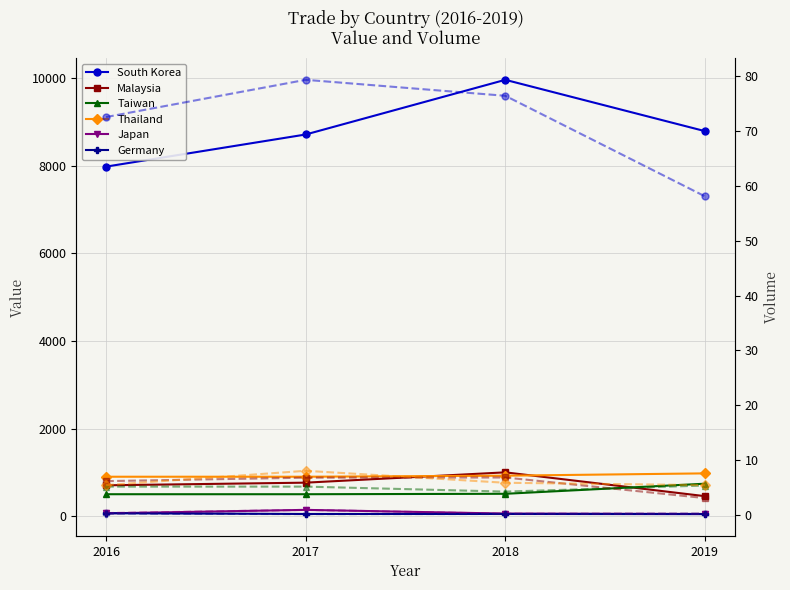

Does the chart display data point markers on the line(s)?

Yes